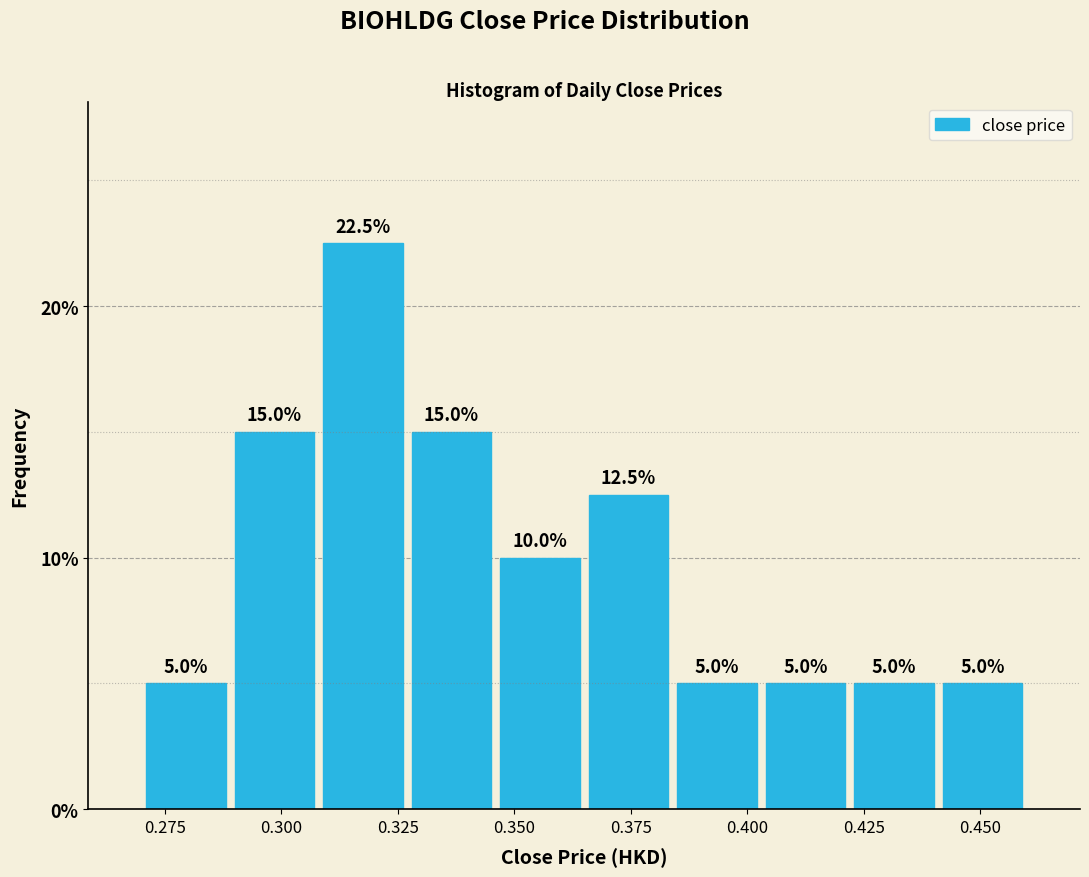

Around what value on the x-axis is the tallest bar? Give the approximate position of its centre, as read against the axis.

0.320